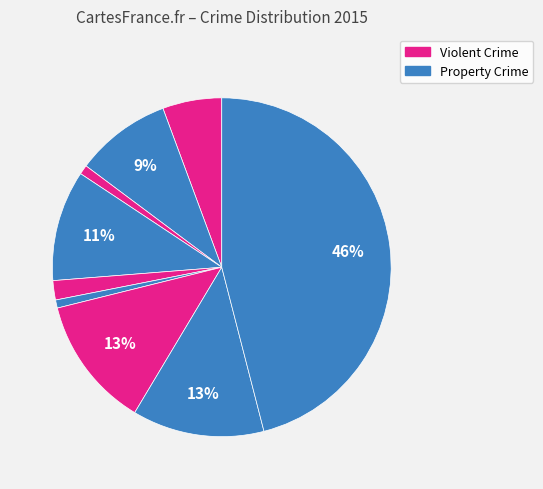

Count the number of slices in the pie.

9